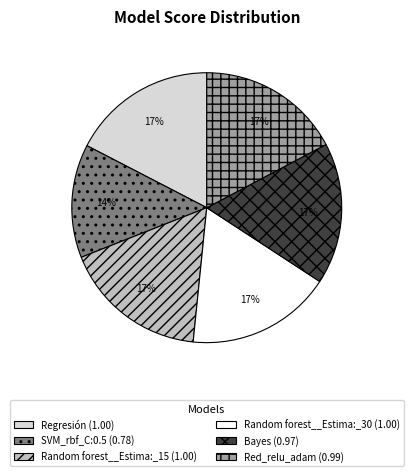

Is there any slice that represents more than half of the pie?

No